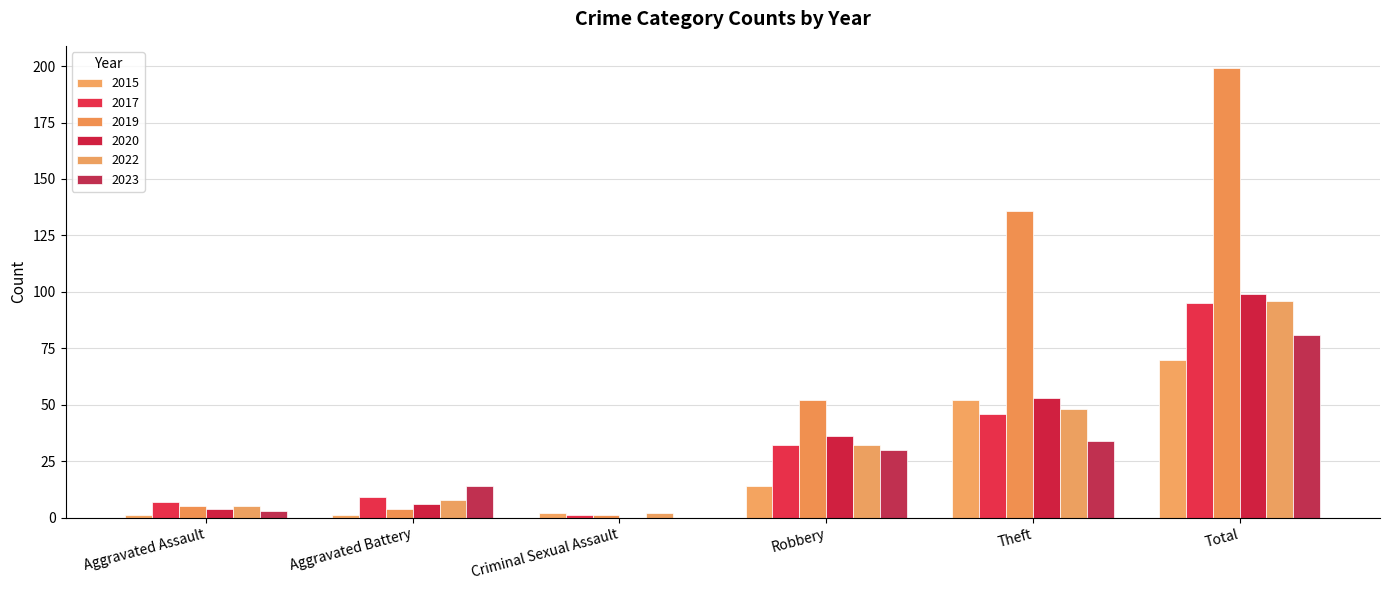

Which series has the largest total across all categories?

2019